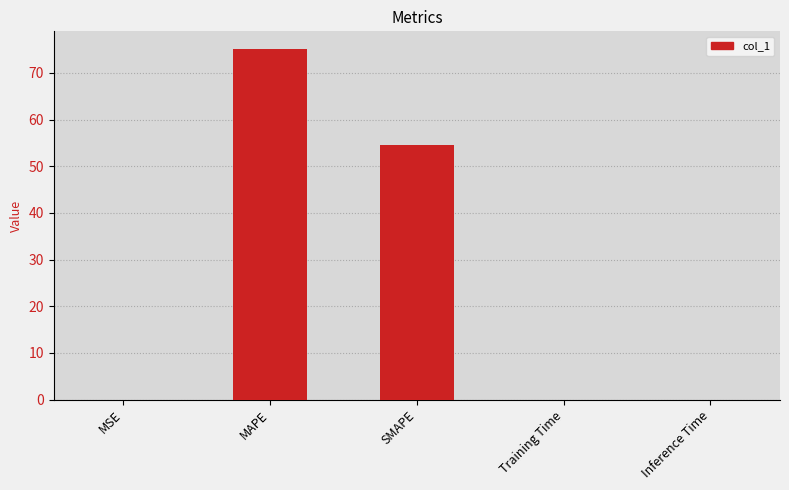

What is the greatest value displayed?

75.1